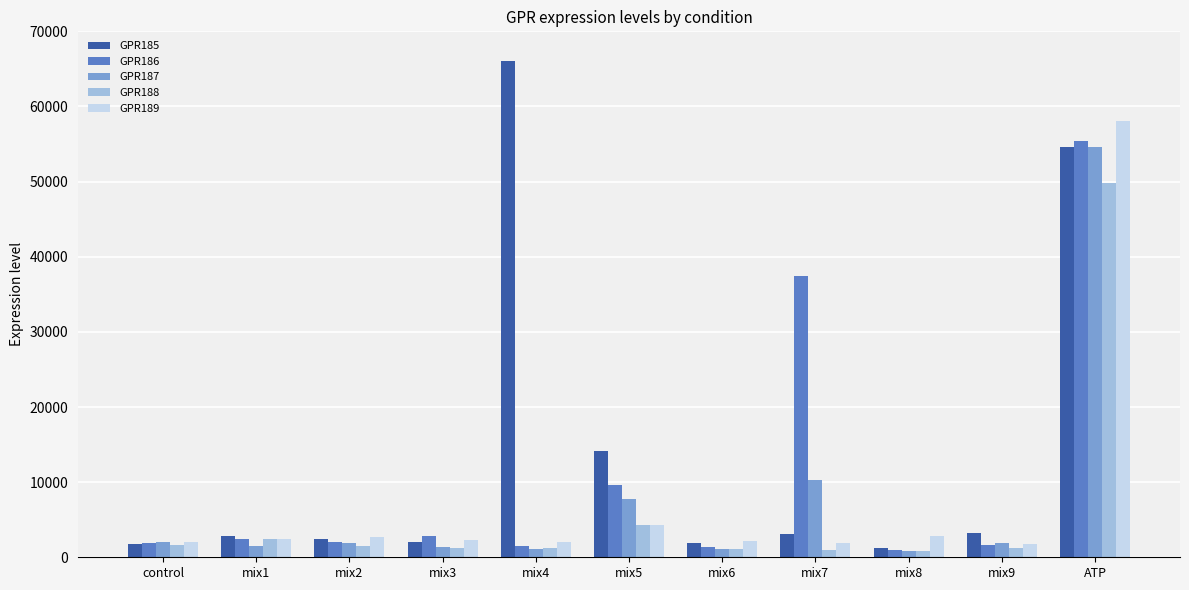

At which category is the sum across all series the highest?

ATP